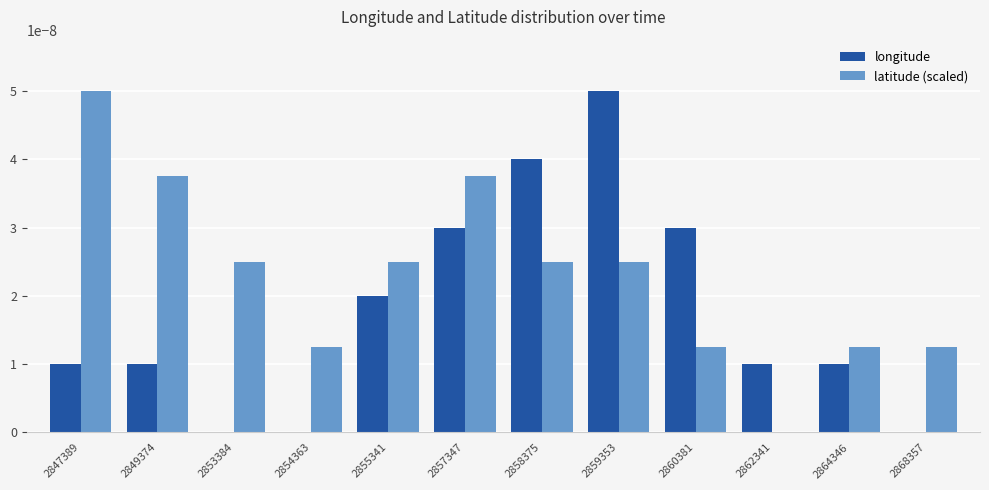

Which series has the largest total across all categories?

latitude (scaled)